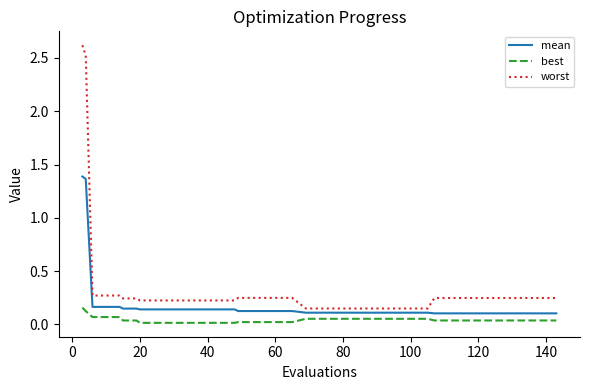

List the series in order of their overall mean, lowest first.

best, mean, worst